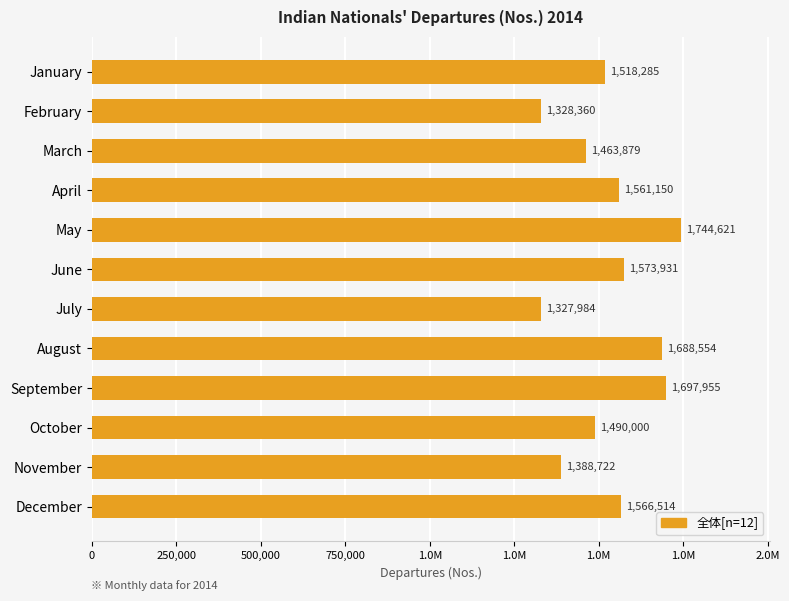

What is the sum of all values?

18349955